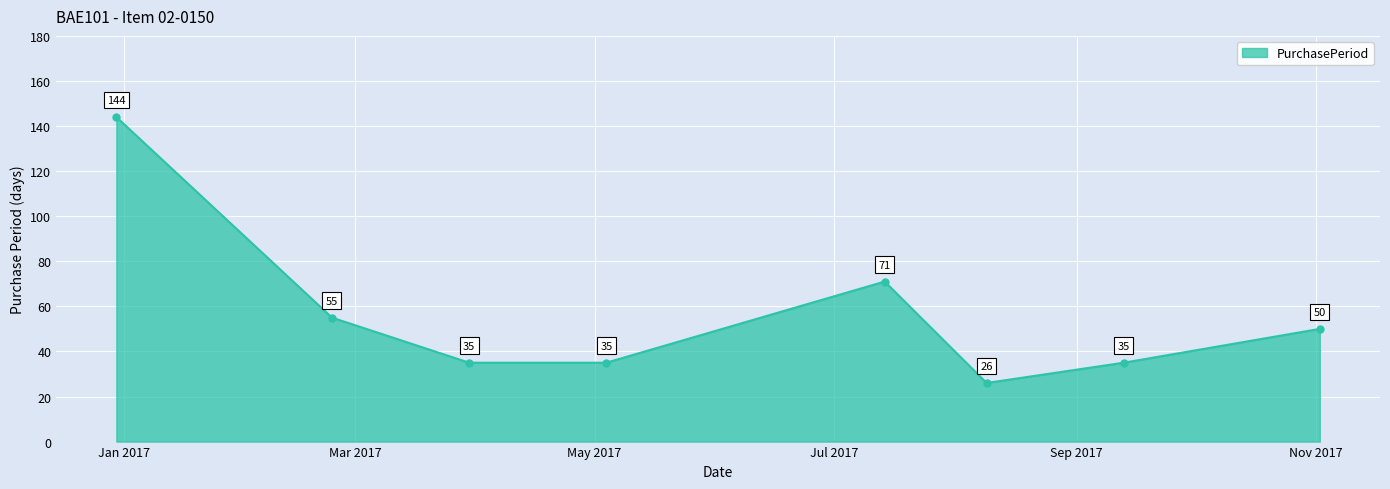

What is the difference between the second highest and second lowest values?

36